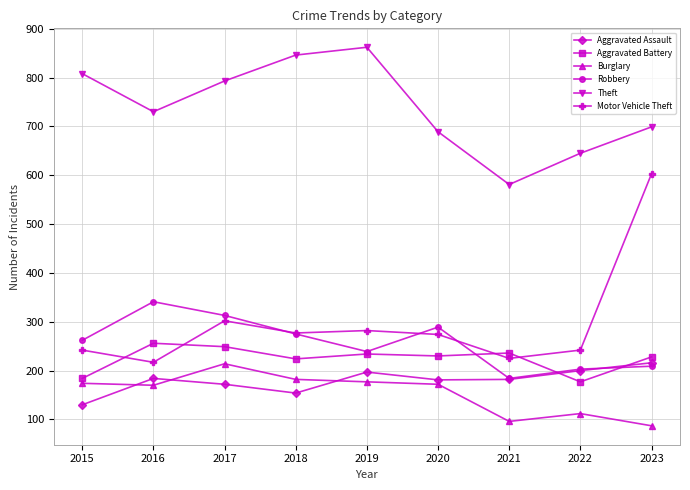

True or false: Motor Vehicle Theft and Theft intersect in this chart.

False